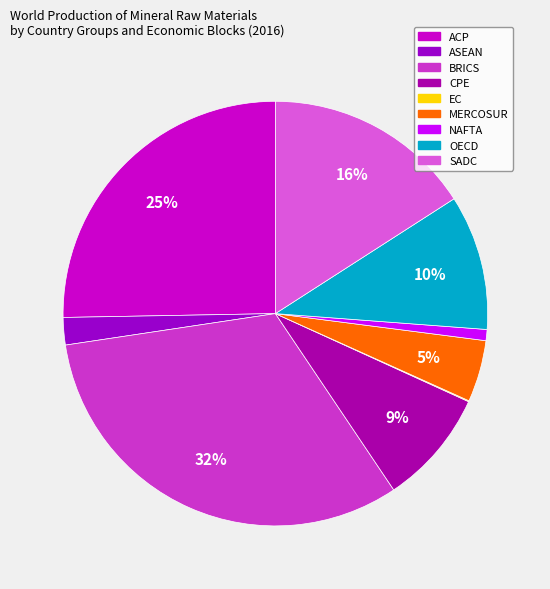

To the nearest percent, what percentage of the pie is BRICS?

32%